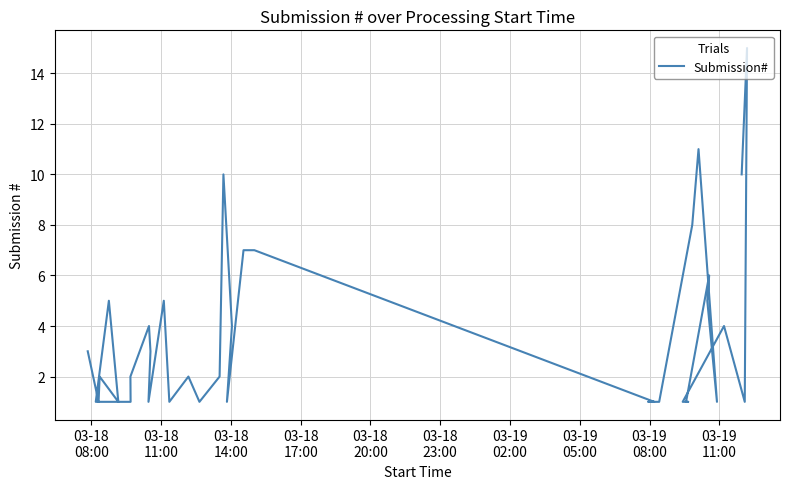

How many values are below 2?

20